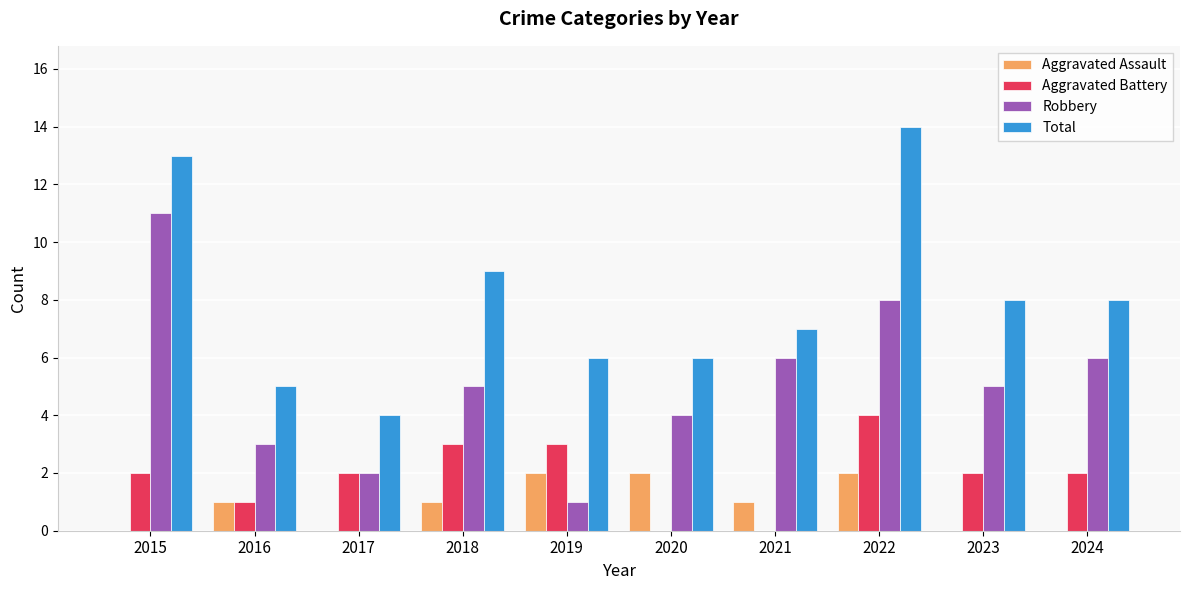

Is the value of Aggravated Assault at 2021 greater than the value of Total at 2017?

No